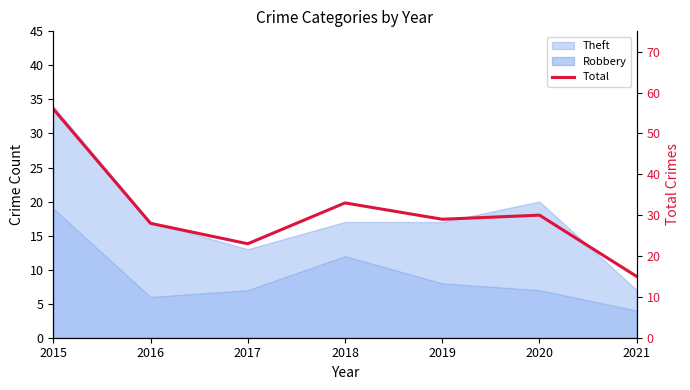

List the labels in order of value, largest first.

2015, 2018, 2020, 2019, 2016, 2017, 2021